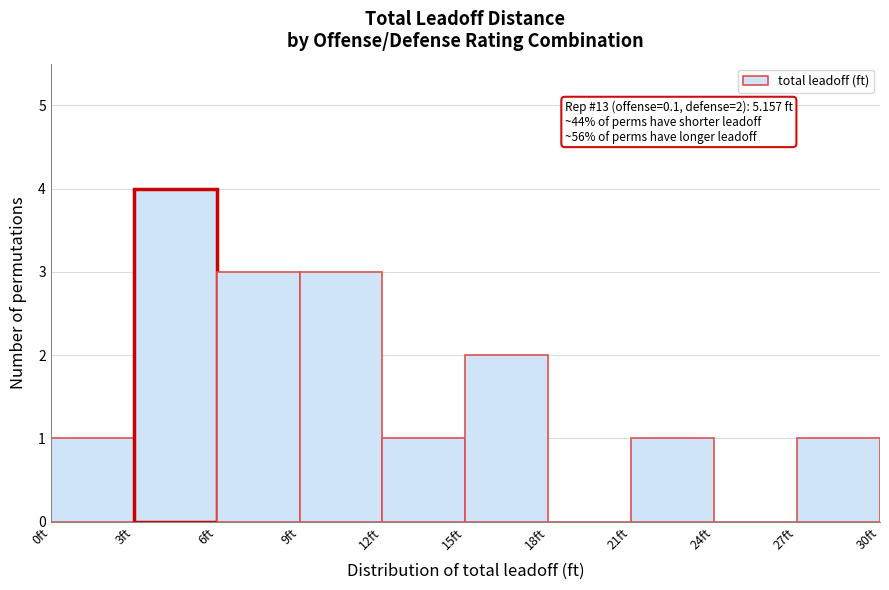

Over which range of the x-axis is the bar tallest?

3 to 6